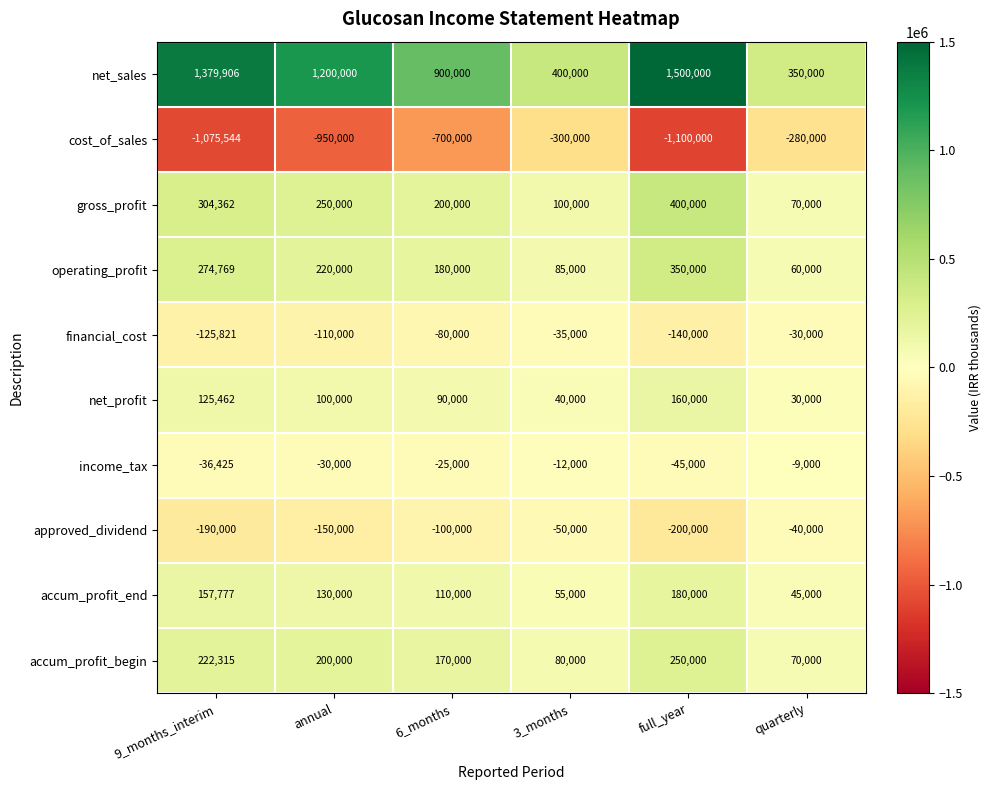

Which label corresponds to the smallest value in the chart?

full_year